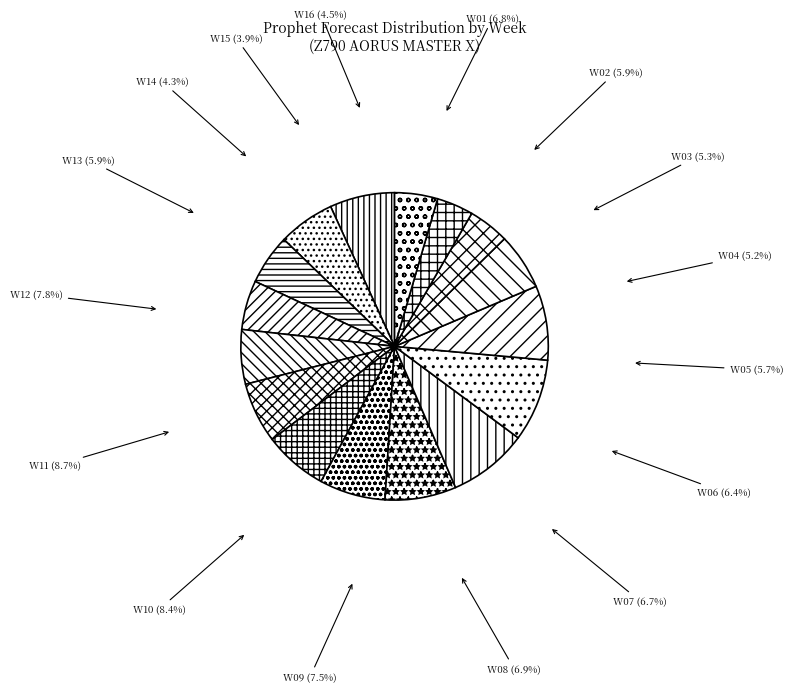

Which has a higher value, W11 or W04?

W11